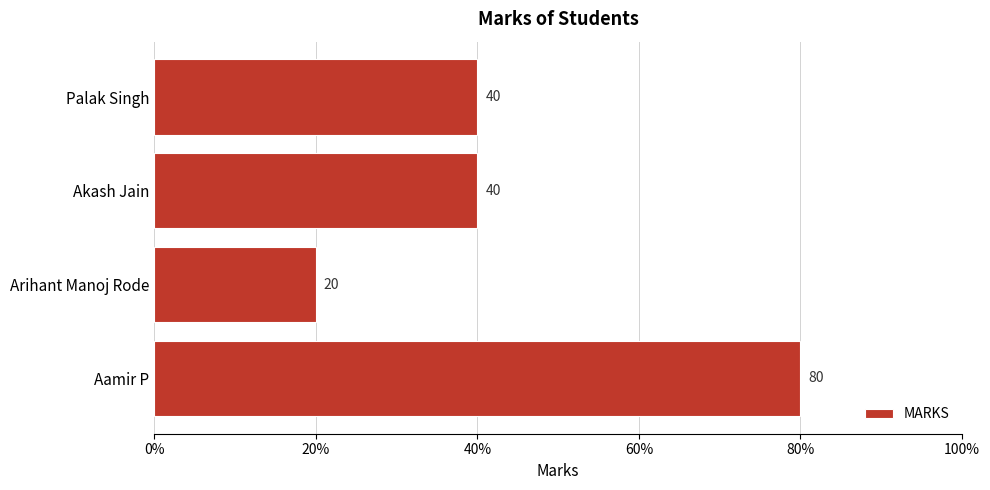

What is the greatest value displayed?

80